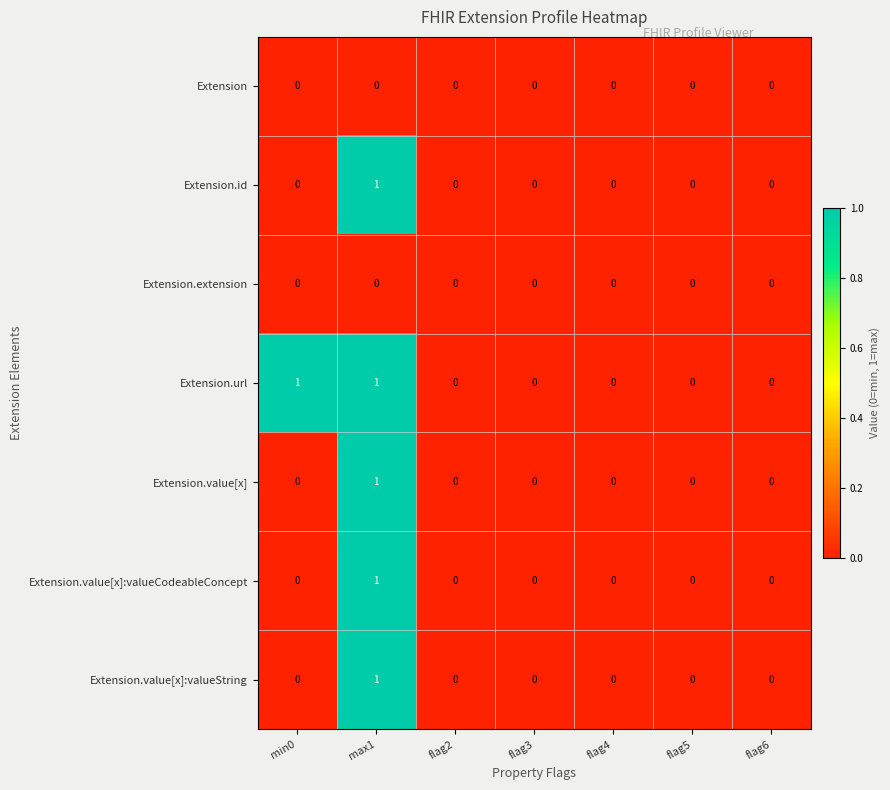

Count the number of categories in the chart.

7